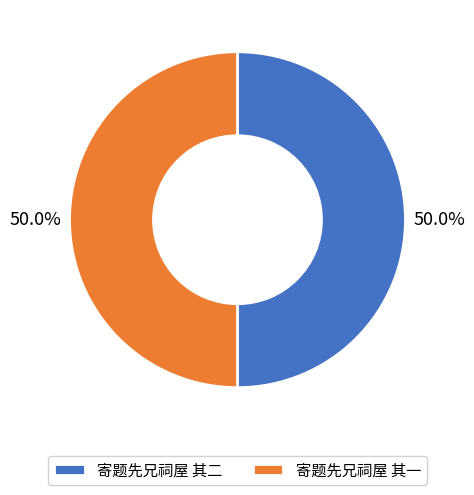

Count the number of slices in the pie.

2